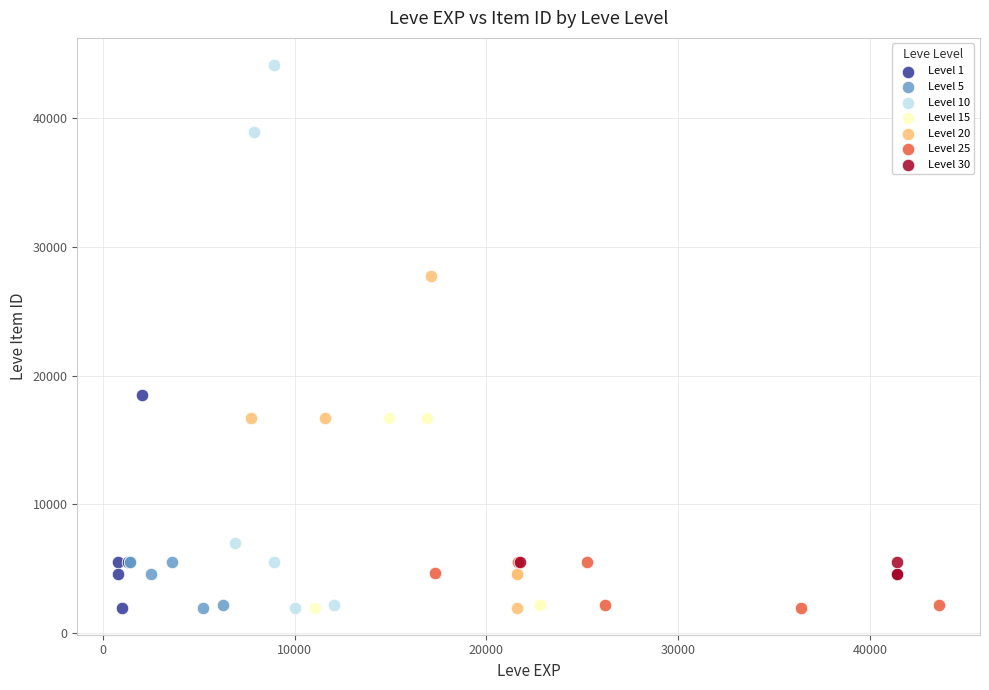

Which series contains the highest Y value?

Level 10